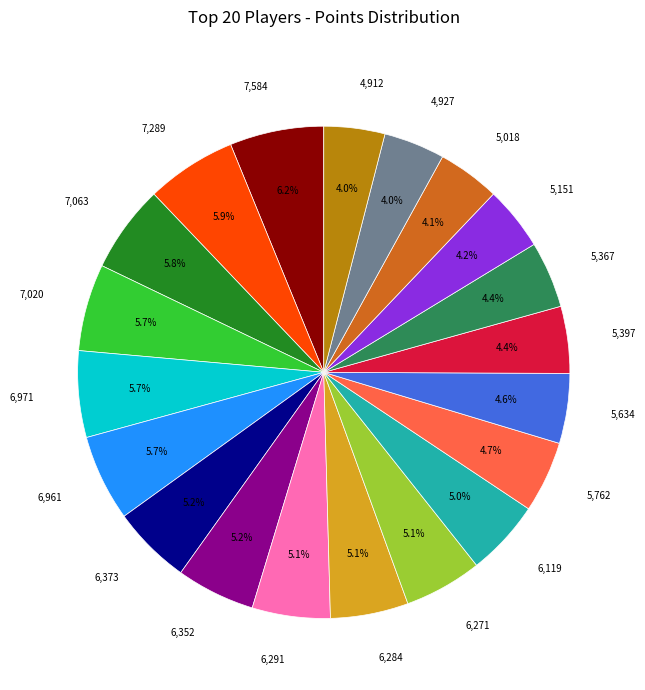

Does any single category account for the majority?

No